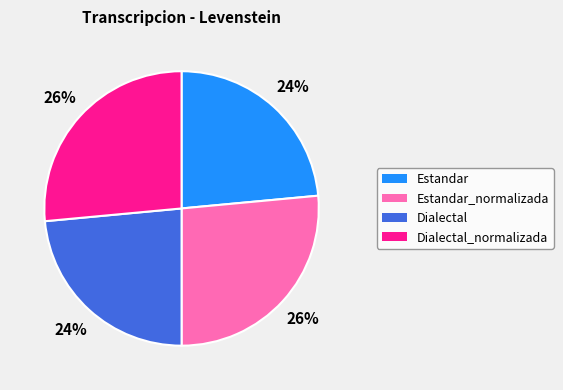

Do Dialectal and Estandar together represent more than half of the pie?

No